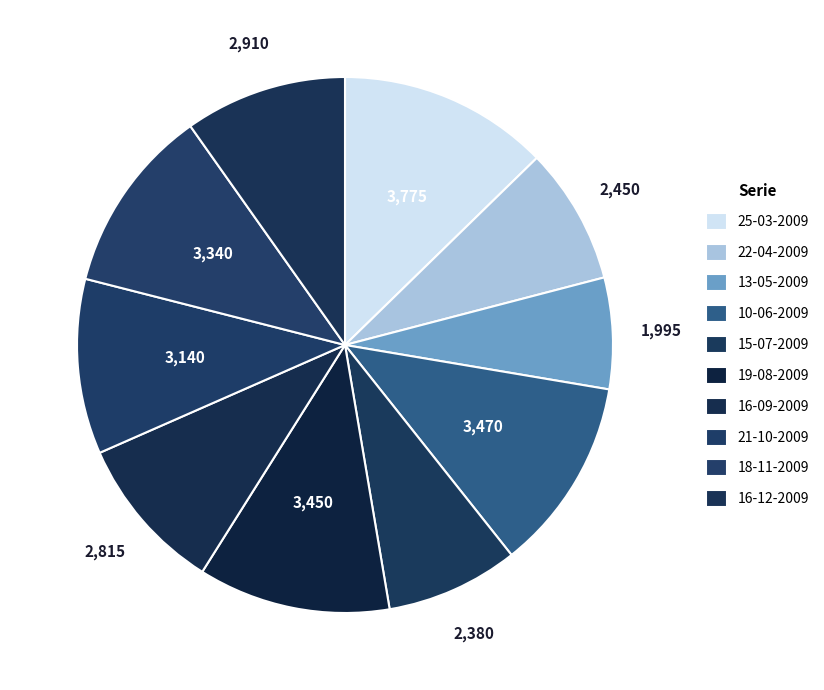

Which category has the smallest portion of the pie?

13-05-2009